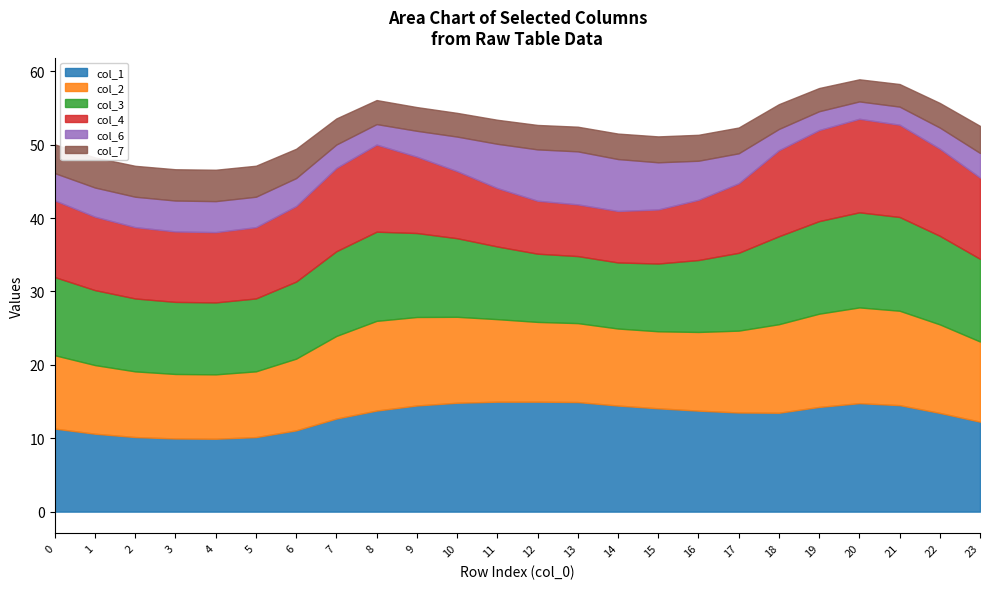

Rank the categories by col_2 value from lowest to highest.

4, 3, 2, 5, 1, 6, 0, 15, 14, 16, 13, 12, 23, 17, 11, 7, 10, 9, 18, 22, 8, 19, 21, 20